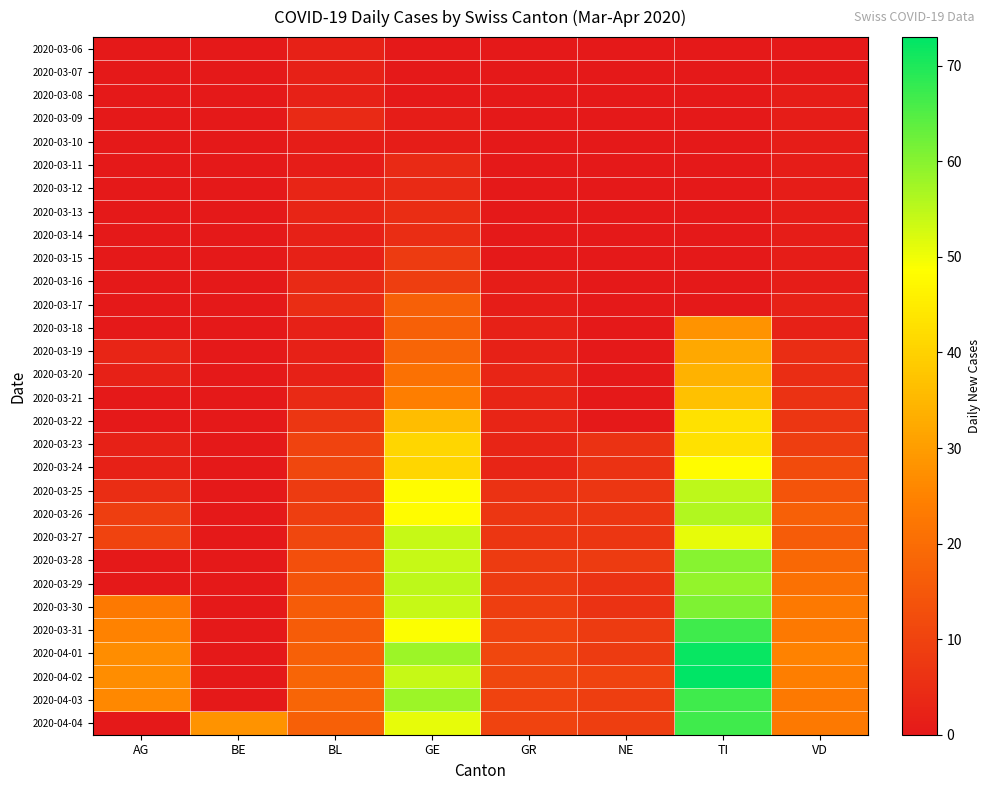

Reading left to right, list all the values displayed in this chart.

2020-03-06: AG=0	BE=0	BL=2	GE=0	GR=0	NE=0	TI=0	VD=0
2020-03-07: AG=0	BE=0	BL=2	GE=0	GR=0	NE=0	TI=0	VD=0
2020-03-08: AG=0	BE=0	BL=2	GE=0	GR=0	NE=0	TI=0	VD=1
2020-03-09: AG=0	BE=0	BL=4	GE=1	GR=0	NE=0	TI=0	VD=1
2020-03-10: AG=0	BE=0	BL=1	GE=1	GR=0	NE=0	TI=0	VD=1
2020-03-11: AG=0	BE=0	BL=1	GE=4	GR=0	NE=0	TI=0	VD=1
2020-03-12: AG=0	BE=0	BL=3	GE=4	GR=0	NE=0	TI=0	VD=1
2020-03-13: AG=0	BE=0	BL=3	GE=5	GR=0	NE=0	TI=0	VD=1
2020-03-14: AG=0	BE=0	BL=2	GE=5	GR=0	NE=0	TI=0	VD=1
2020-03-15: AG=0	BE=0	BL=2	GE=8	GR=0	NE=0	TI=0	VD=1
2020-03-16: AG=0	BE=0	BL=4	GE=9	GR=1	NE=0	TI=0	VD=1
2020-03-17: AG=0	BE=0	BL=5	GE=17	GR=1	NE=0	TI=0	VD=2
2020-03-18: AG=0	BE=0	BL=2	GE=17	GR=2	NE=0	TI=28	VD=2
2020-03-19: AG=3	BE=0	BL=2	GE=18	GR=2	NE=0	TI=32	VD=5
2020-03-20: AG=2	BE=0	BL=2	GE=21	GR=3	NE=0	TI=34	VD=5
2020-03-21: AG=0	BE=0	BL=4	GE=24	GR=3	NE=0	TI=37	VD=6
2020-03-22: AG=0	BE=0	BL=7	GE=36	GR=3	NE=0	TI=43	VD=7
2020-03-23: AG=2	BE=0	BL=10	GE=41	GR=3	NE=6	TI=43	VD=9
2020-03-24: AG=2	BE=0	BL=11	GE=41	GR=3	NE=6	TI=48	VD=12
2020-03-25: AG=5	BE=0	BL=8	GE=48	GR=6	NE=7	TI=55	VD=14
2020-03-26: AG=9	BE=0	BL=9	GE=48	GR=7	NE=7	TI=56	VD=17
2020-03-27: AG=10	BE=0	BL=11	GE=54	GR=7	NE=7	TI=51	VD=16
2020-03-28: AG=0	BE=0	BL=13	GE=54	GR=8	NE=8	TI=60	VD=19
2020-03-29: AG=0	BE=0	BL=14	GE=55	GR=8	NE=6	TI=59	VD=21
2020-03-30: AG=23	BE=0	BL=16	GE=54	GR=9	NE=6	TI=61	VD=23
2020-03-31: AG=25	BE=0	BL=16	GE=49	GR=10	NE=8	TI=67	VD=23
2020-04-01: AG=27	BE=0	BL=17	GE=58	GR=11	NE=8	TI=72	VD=25
2020-04-02: AG=27	BE=0	BL=18	GE=54	GR=11	NE=10	TI=73	VD=24
2020-04-03: AG=26	BE=0	BL=18	GE=58	GR=10	NE=9	TI=67	VD=23
2020-04-04: AG=0	BE=28	BL=17	GE=51	GR=10	NE=9	TI=67	VD=23